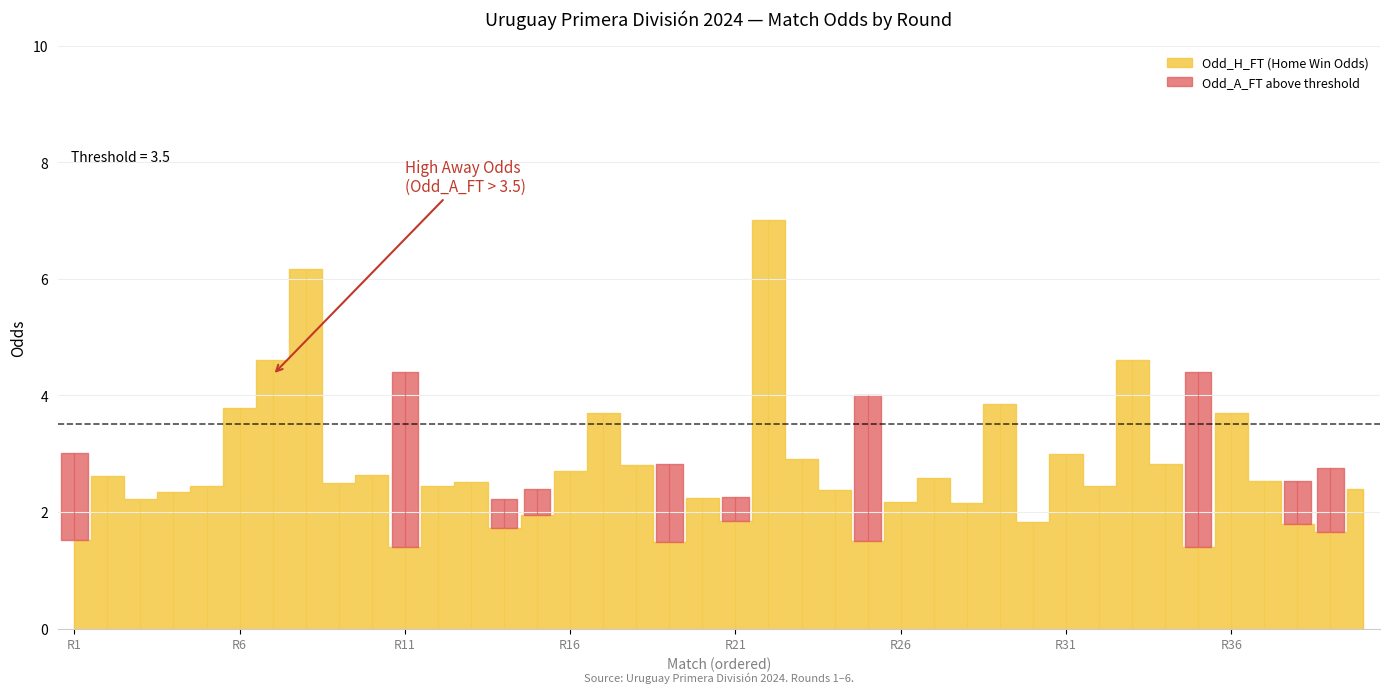

Approximately how many times larger is the value at 24 compared to 32?

0.4